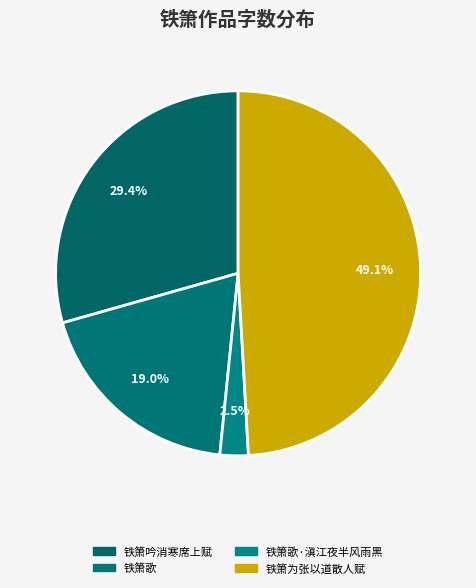

How many slices are in this pie chart?

4